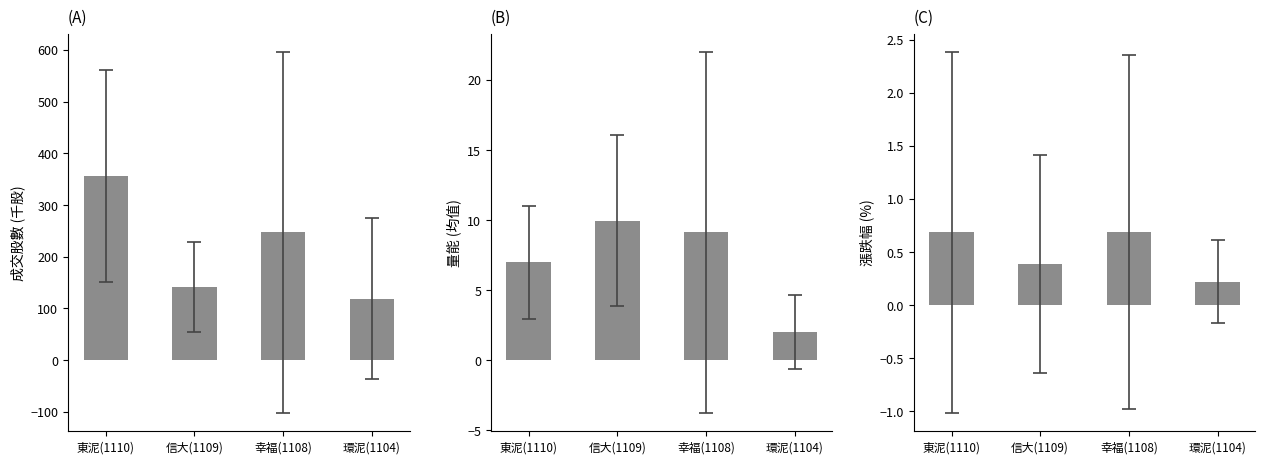

What position from the left is 信大(1109)?

2